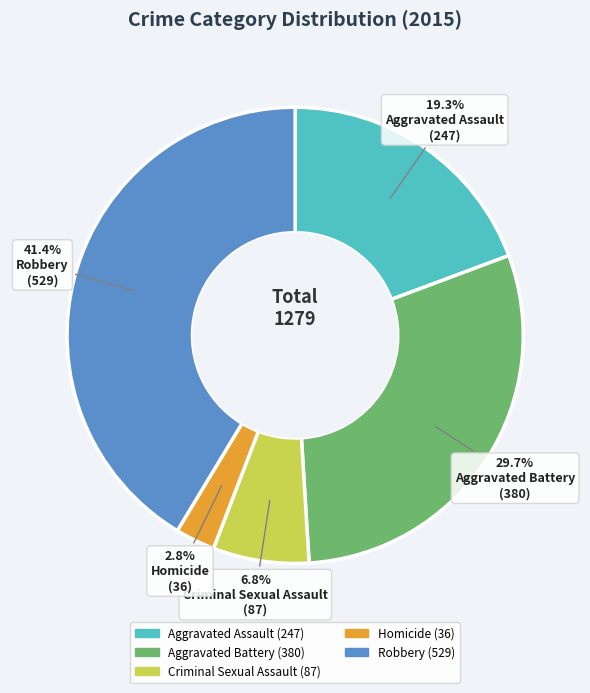

What is the largest slice in the pie chart?

Robbery